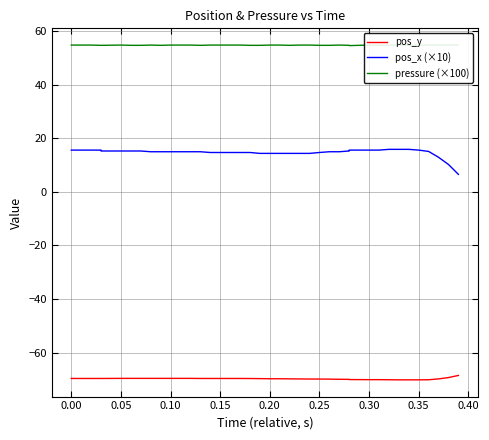

At how many categories does at least one series exceed 32?

40